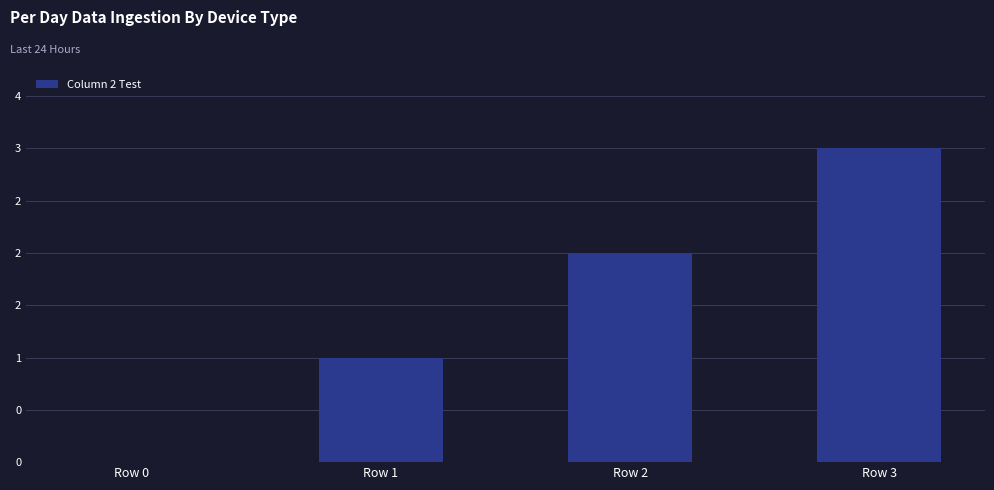

Which category has the lowest value across all series?

Row 0